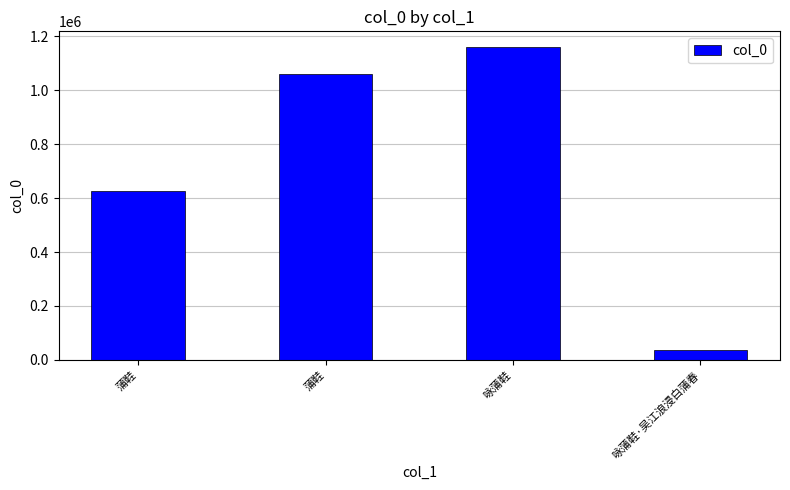

How many bars are there in total?

4